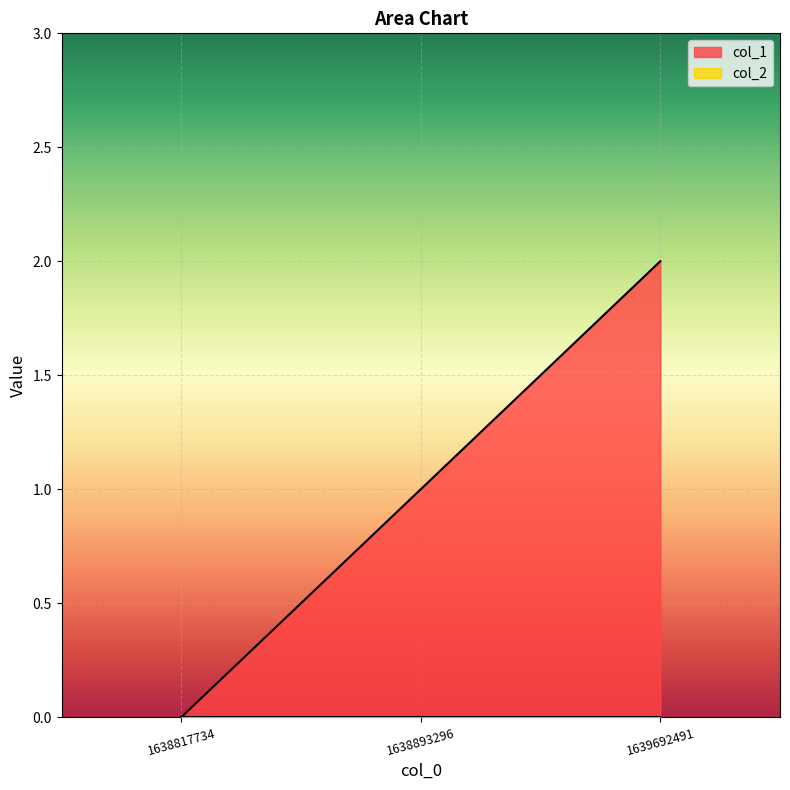

Reading right to left, what are all the values shown in this chart?

1639692491=2	1638893296=1	1638817734=0